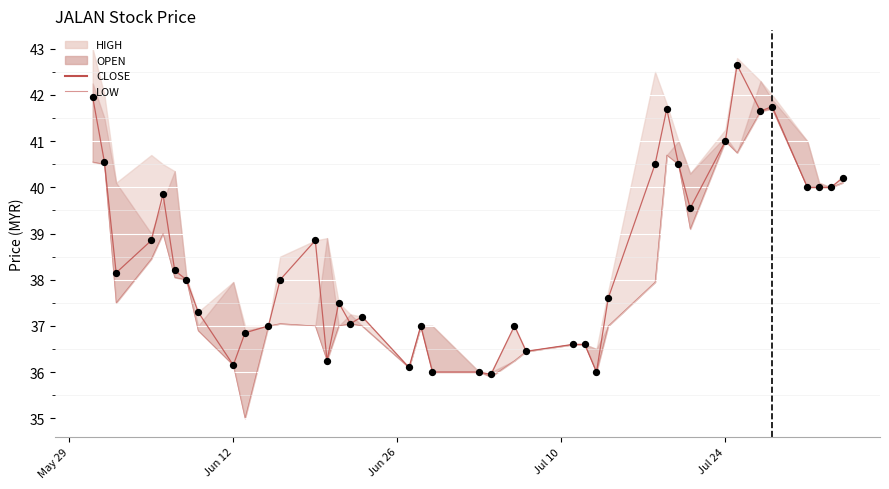

Is the value of CLOSE at 27 greater than the value of LOW at 36?

No